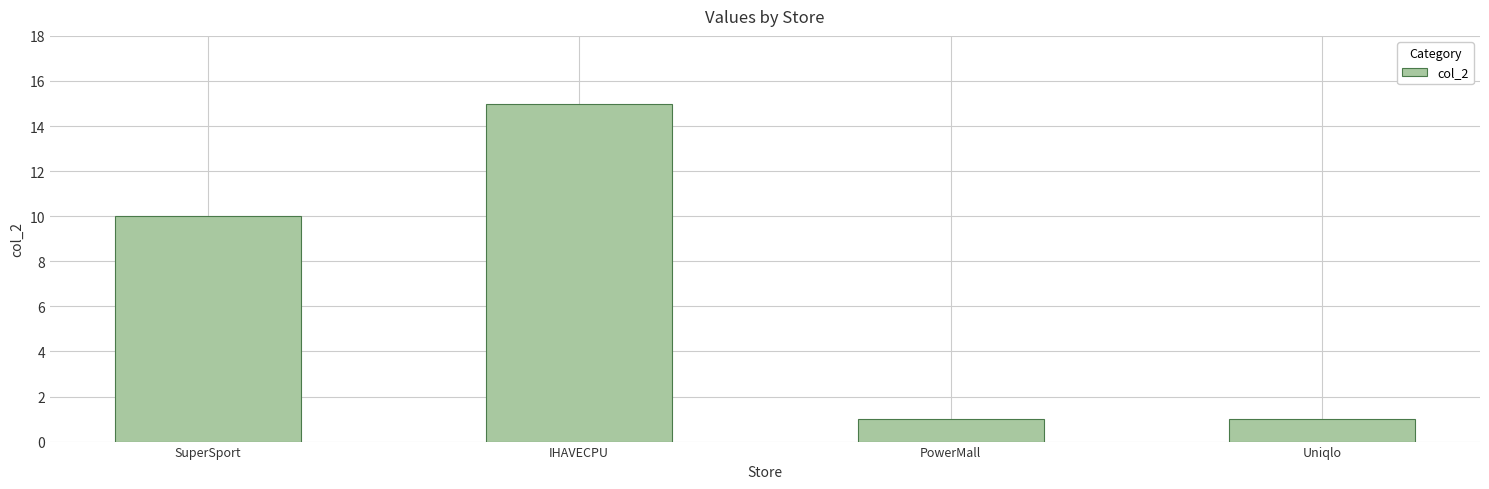

What is the change in value from IHAVECPU to Uniqlo?

-14